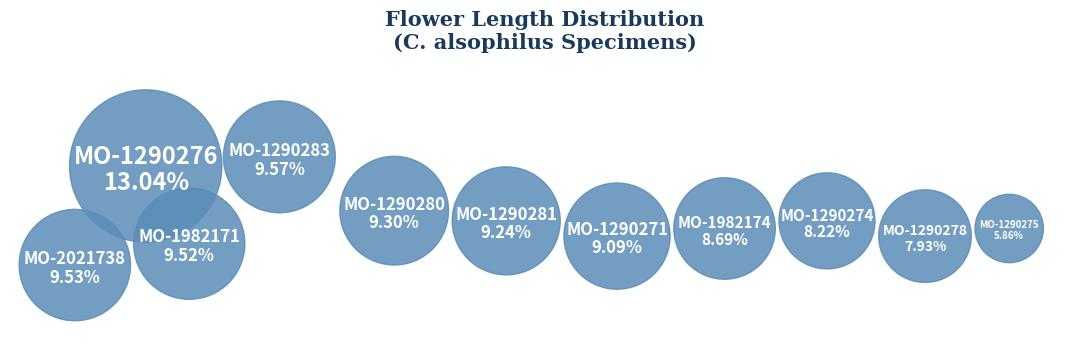

The MO-1290275 slice represents 1% of the pie. True or false?

False